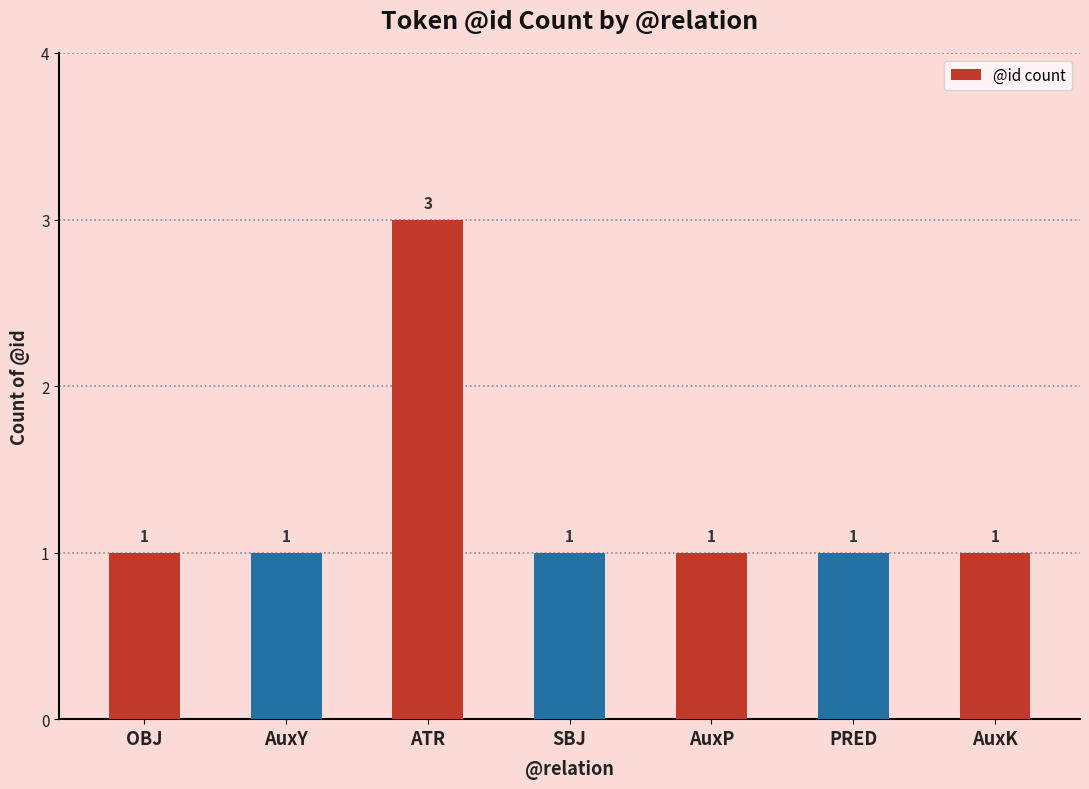

Reading right to left, transcribe all the data shown in this chart.

AuxK=1	PRED=1	AuxP=1	SBJ=1	ATR=3	AuxY=1	OBJ=1